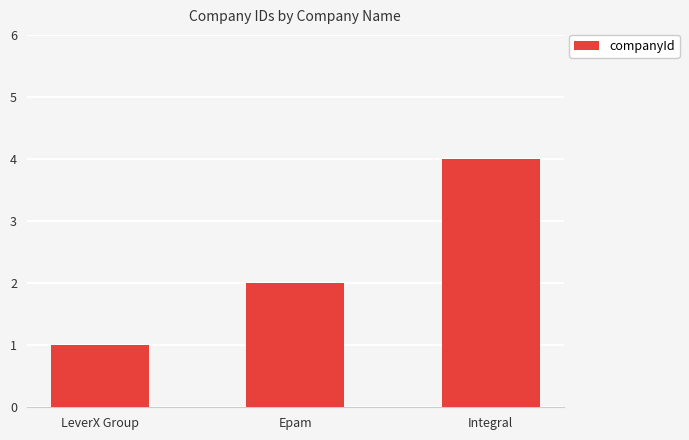

What is the change in value from LeverX Group to Integral?

+3